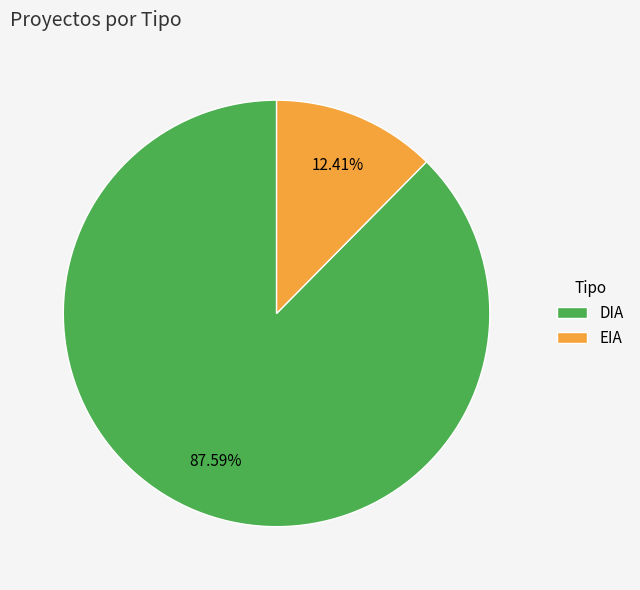

What is the total percentage of DIA and EIA?

100.0%